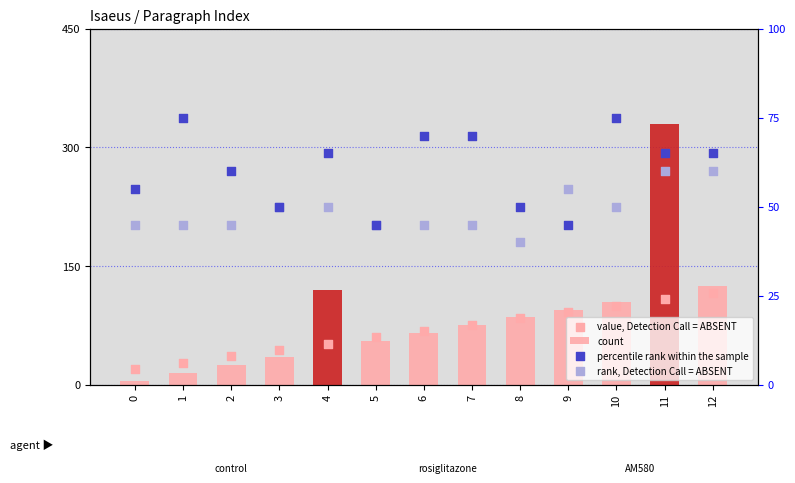

Which series contains the highest Y value?

count